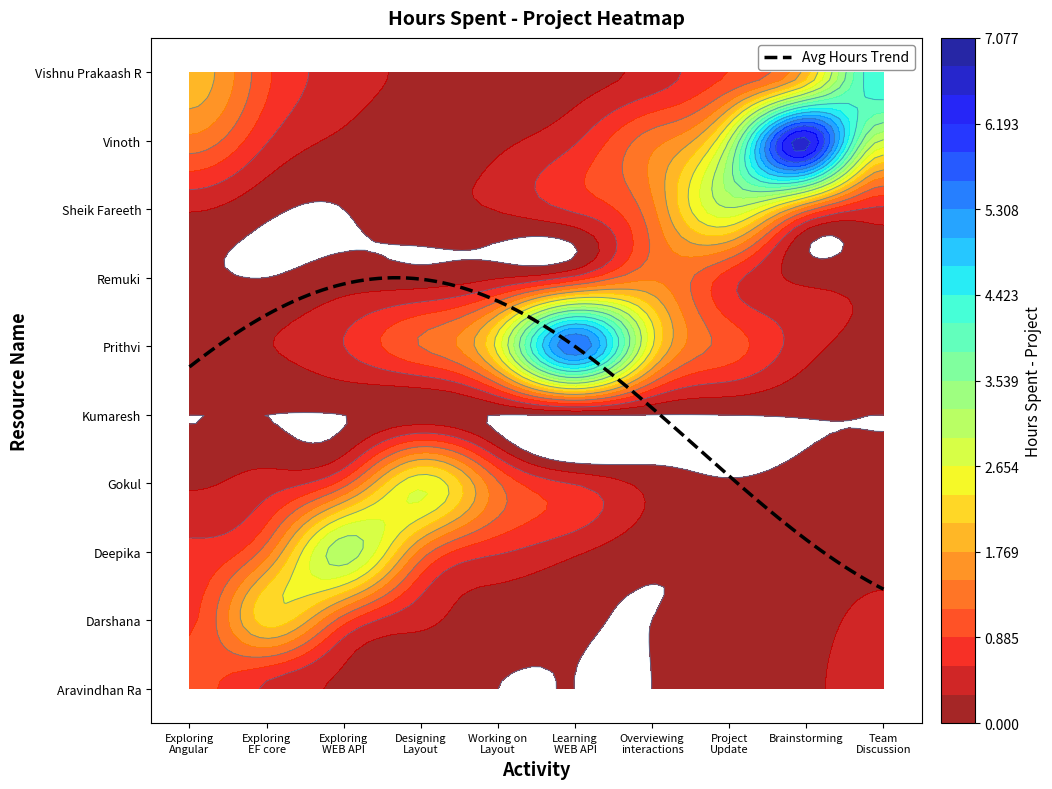

List the series in order of their peak value, lowest first.

Kumaresh, Aravindhan Ra, Remuki, Darshana, Gokul, Sheik Fareeth, Deepika, Vishnu Prakaash R, Prithvi, Vinoth